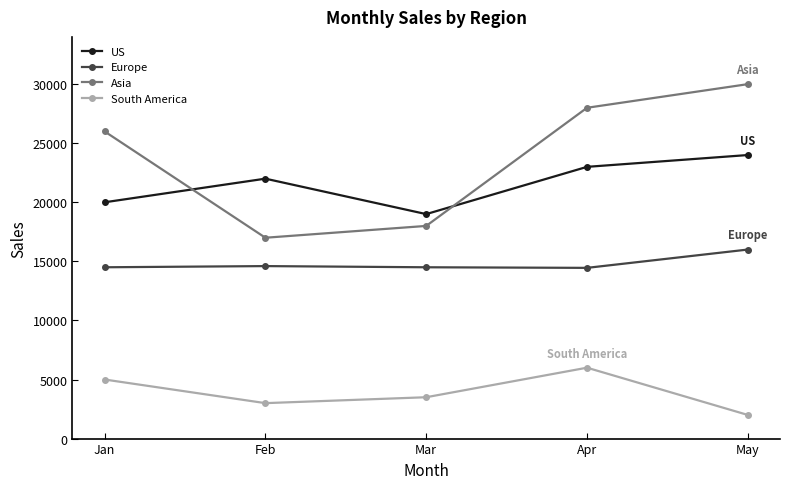

What is the difference between the highest and lowest values at Mar?

15500